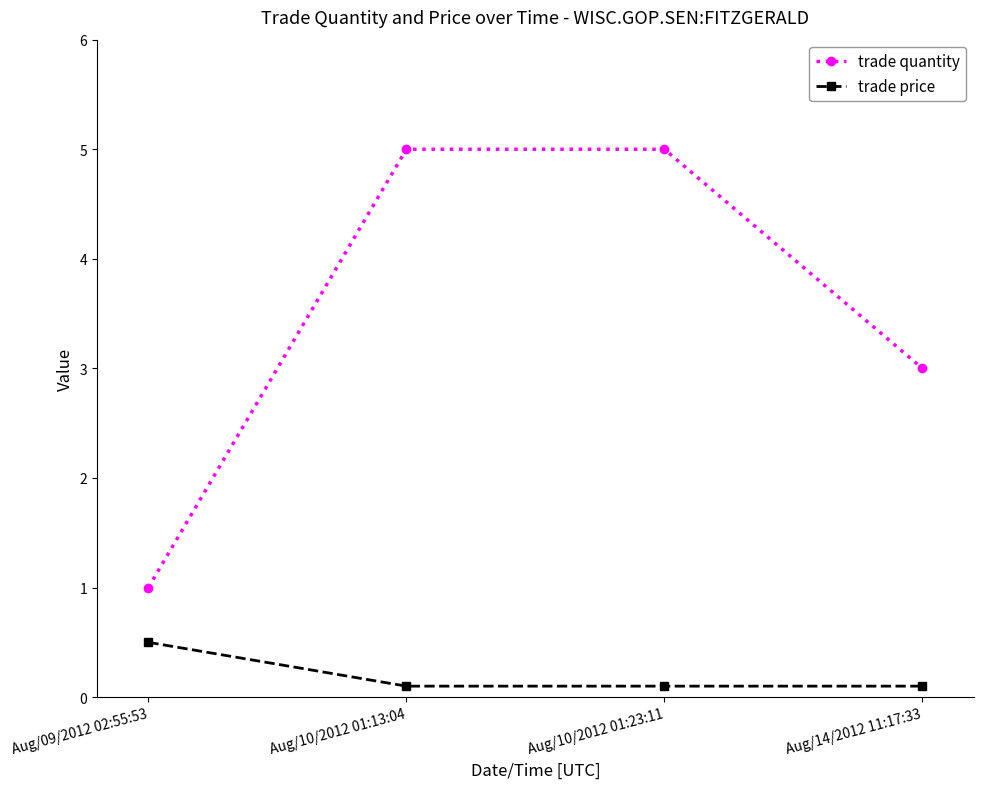

The value of trade quantity at Aug/10/2012 01:23:11 is 6.9. True or false?

False